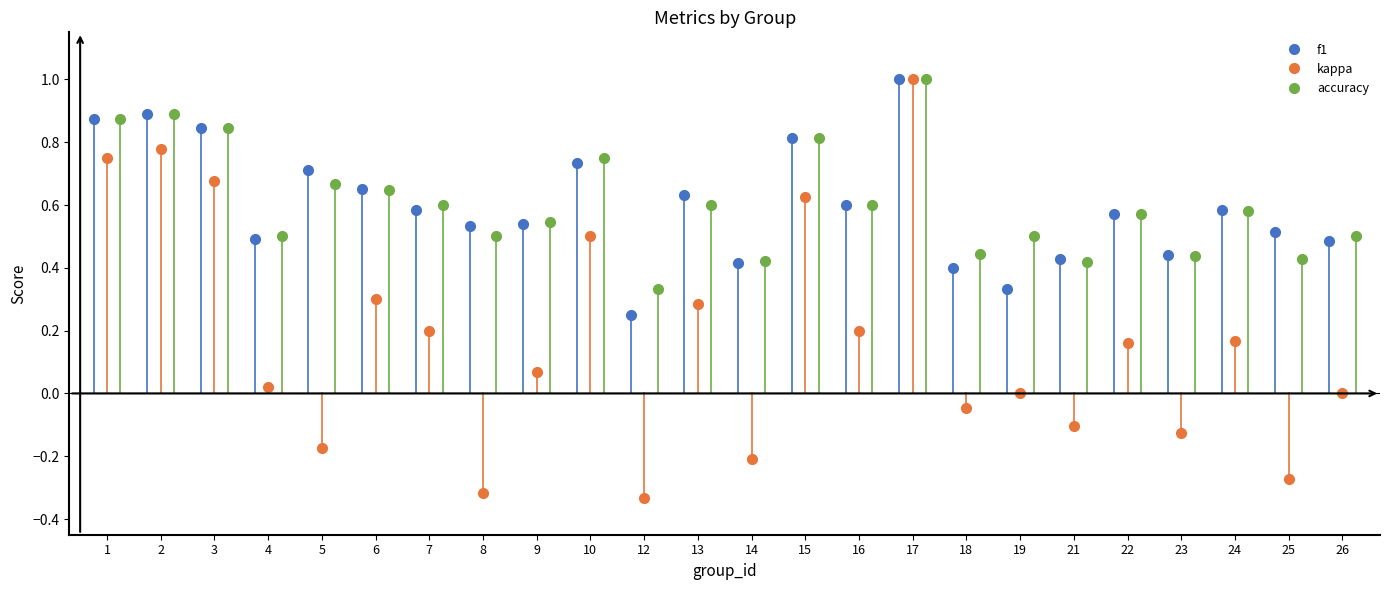

What is the average value of the kappa series?

0.2